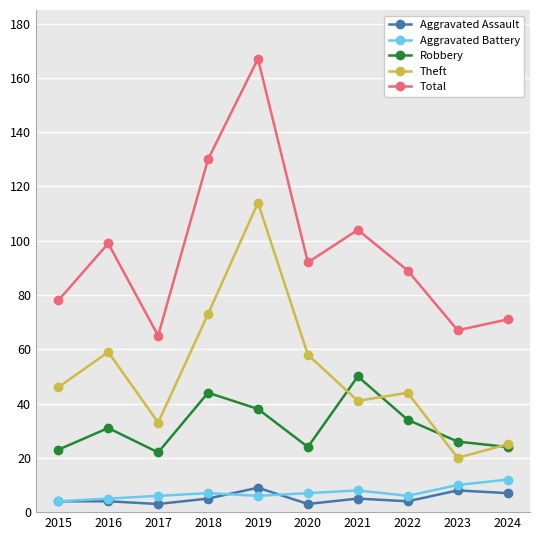

How many data points in Theft are less than 46?

5